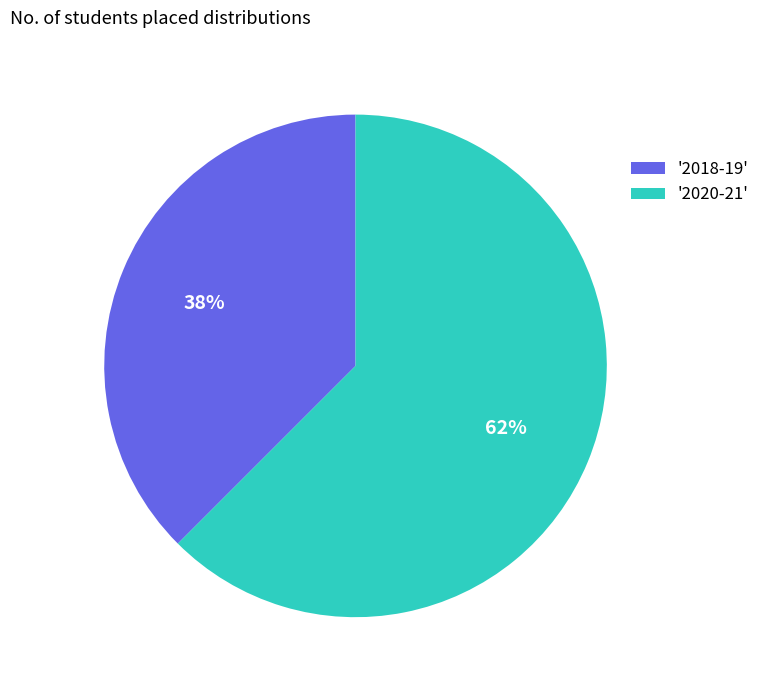

How many segments does this pie chart have?

2